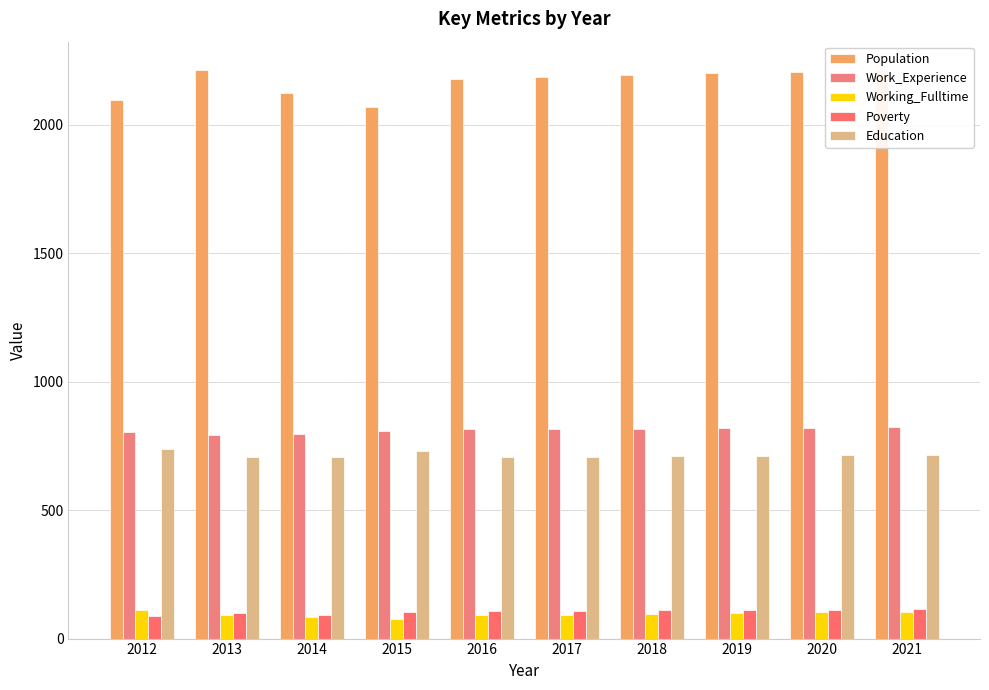

Between 2018 and 2019, which series saw the biggest shift?

Population